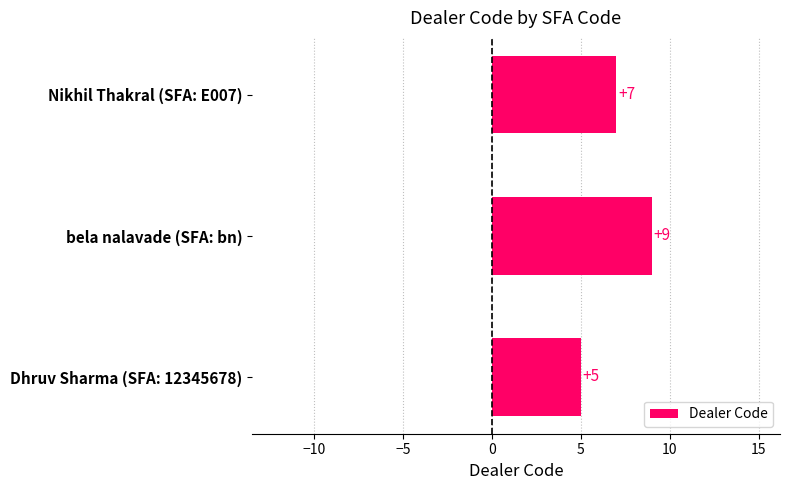

How many series are shown in this chart?

1